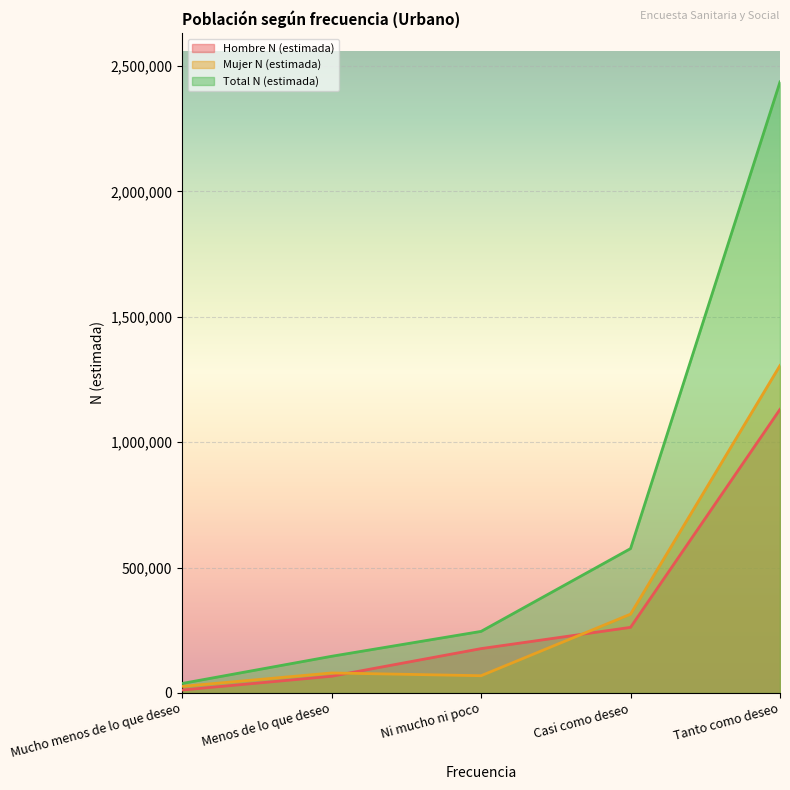

True or false: Total N (estimada) has more than 0 points higher than both neighbors.

False